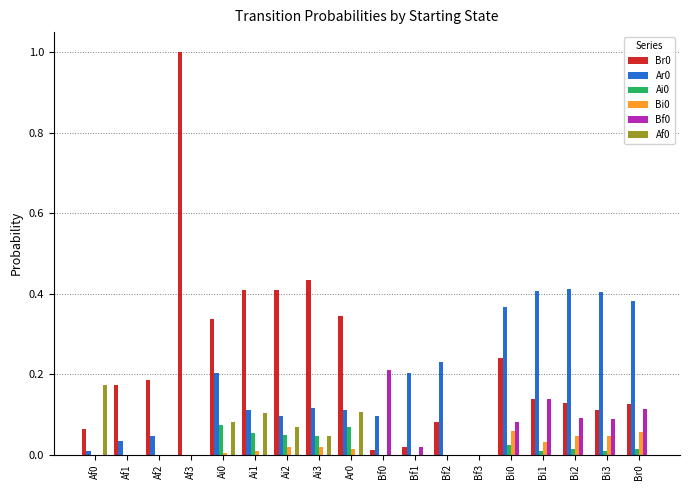

True or false: Bi0 has a value of 0.1 at Br0.

True